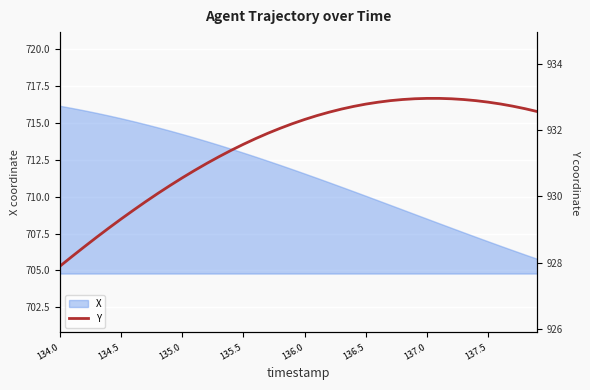

How many lines are shown in the chart?

1